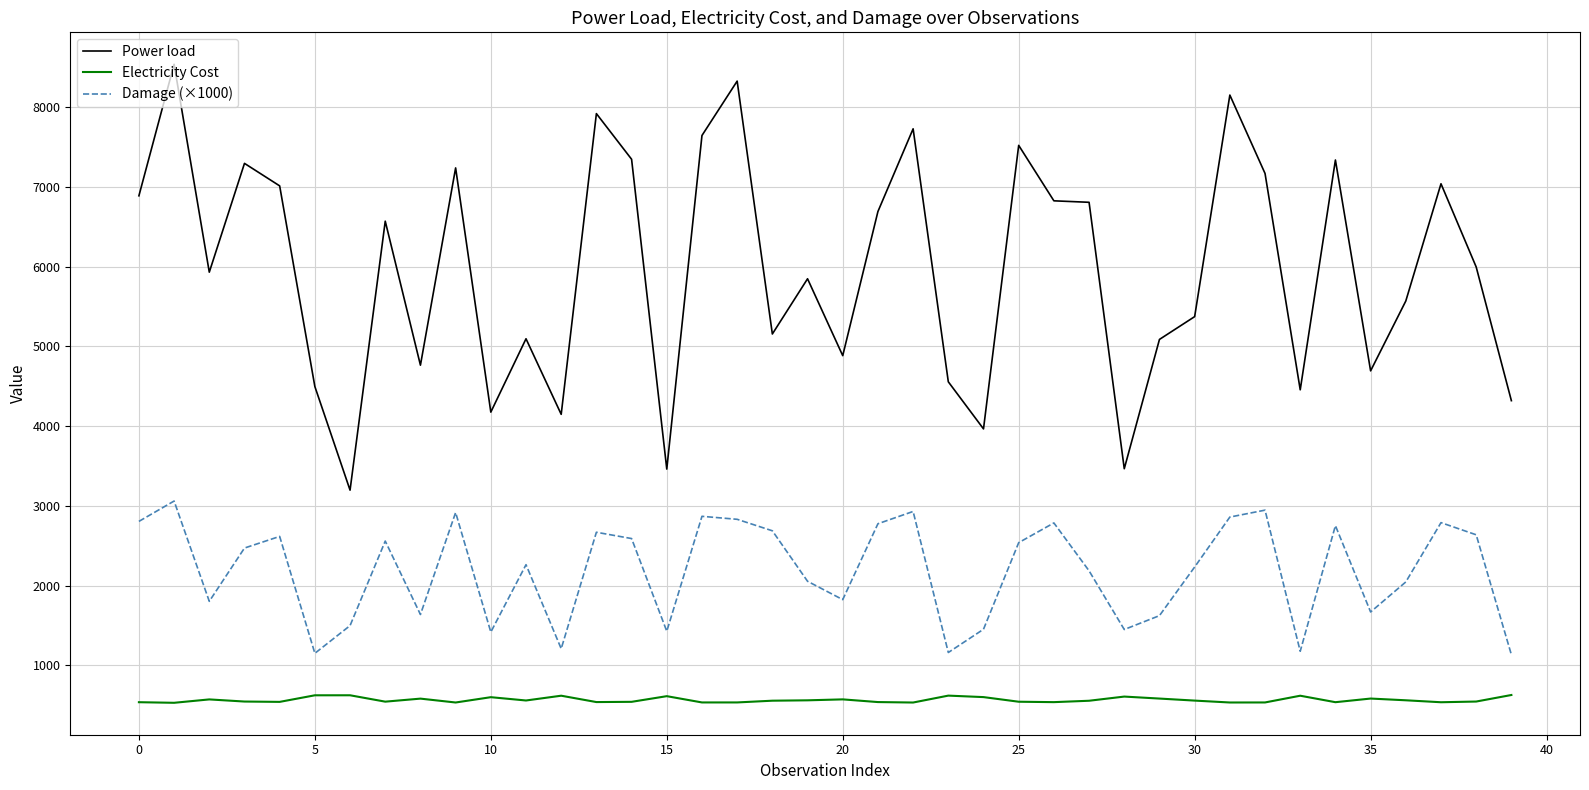

True or false: Electricity Cost has more than 2 interior local peaks.

True